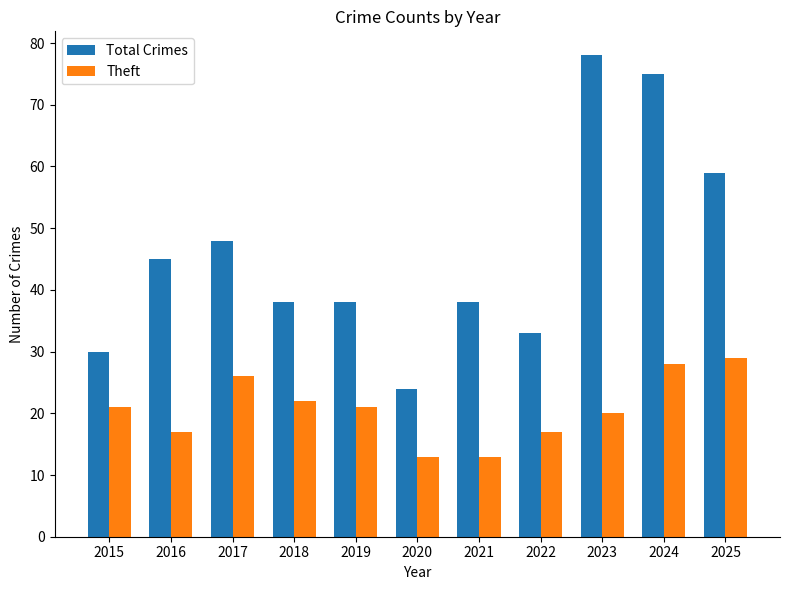

List the series in order of their overall mean, lowest first.

Theft, Total Crimes